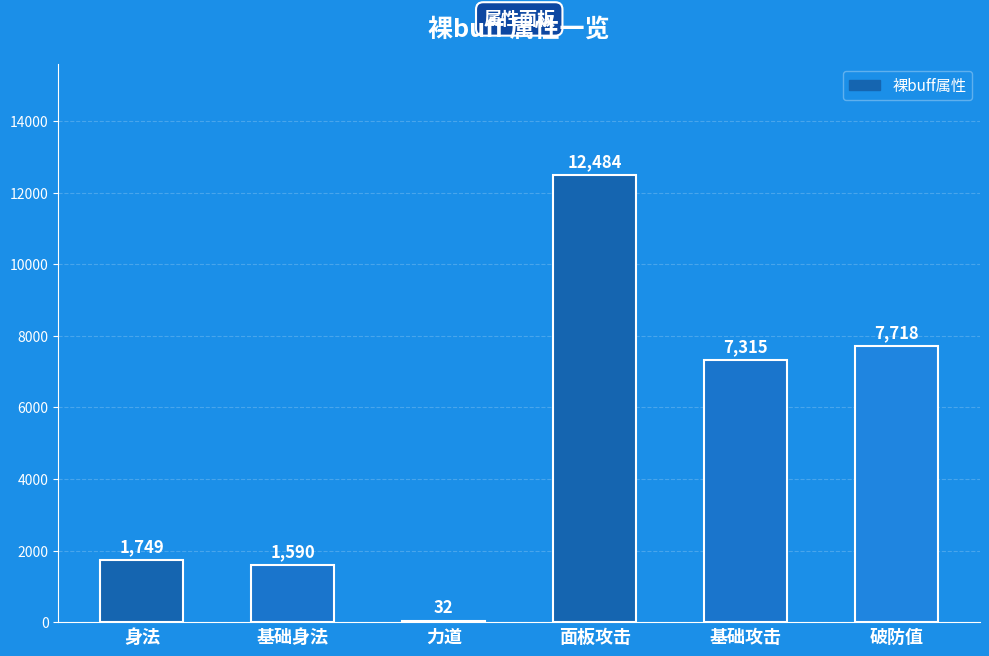

What is the greatest value displayed?

12484